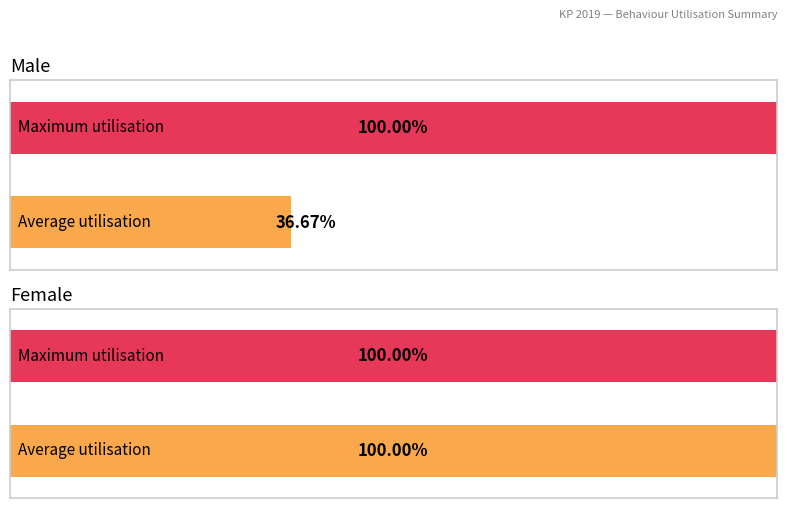

Count the number of categories in the chart.

2